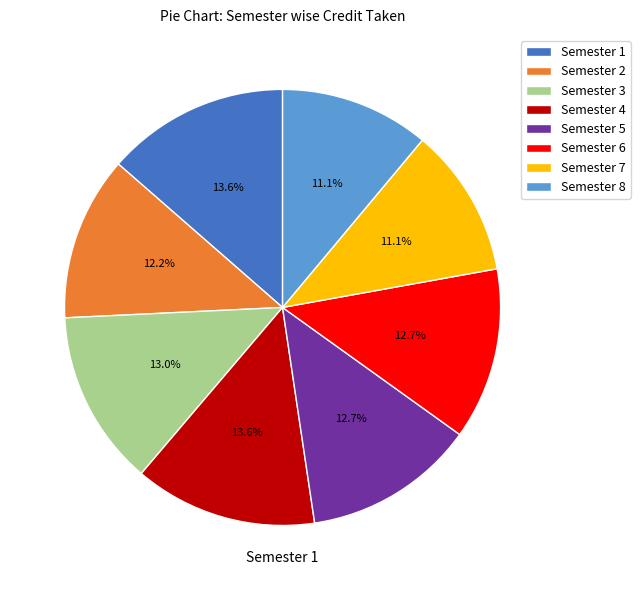

Approximately how many times larger is the value at Semester 7 compared to Semester 4?

0.8